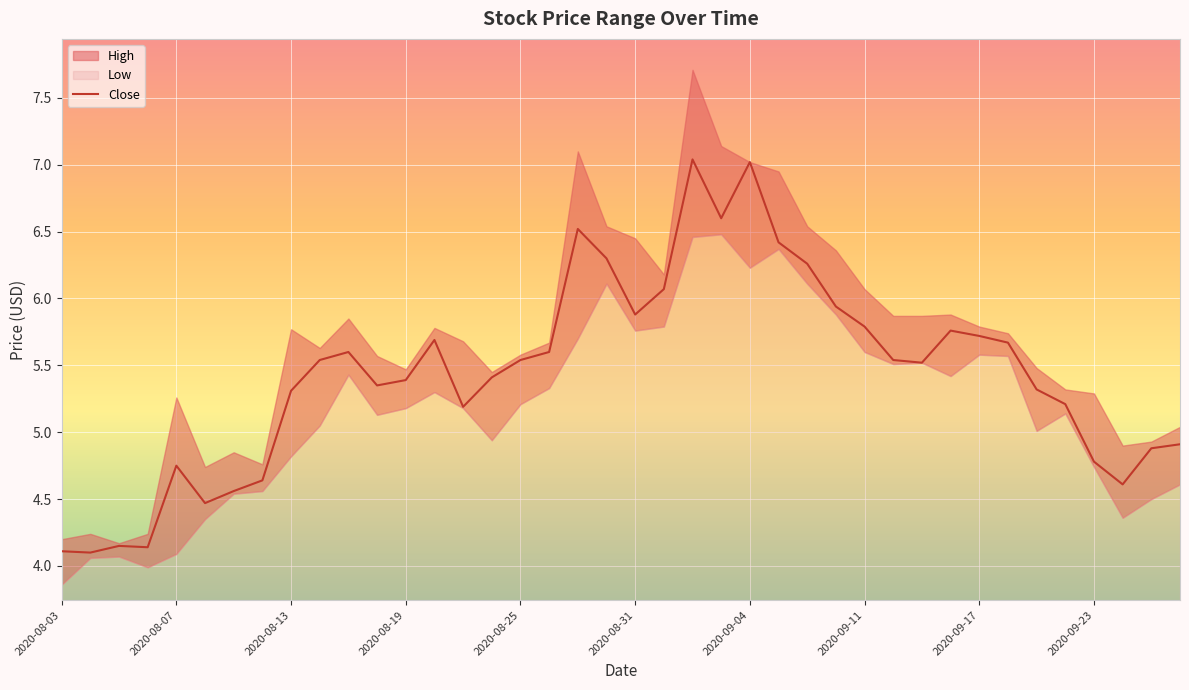

Reading left to right, what are all the values shown in this chart?

4.1	4.1	4.2	4.1	4.8	4.5	4.6	4.6	5.3	5.5	5.6	5.3	5.4	5.7	5.2	5.4	5.5	5.6	6.5	6.3	5.9	6.1	7.0	6.6	7.0	6.4	6.3	5.9	5.8	5.5	5.5	5.8	5.7	5.7	5.3	5.2	4.8	4.6	4.9	4.9